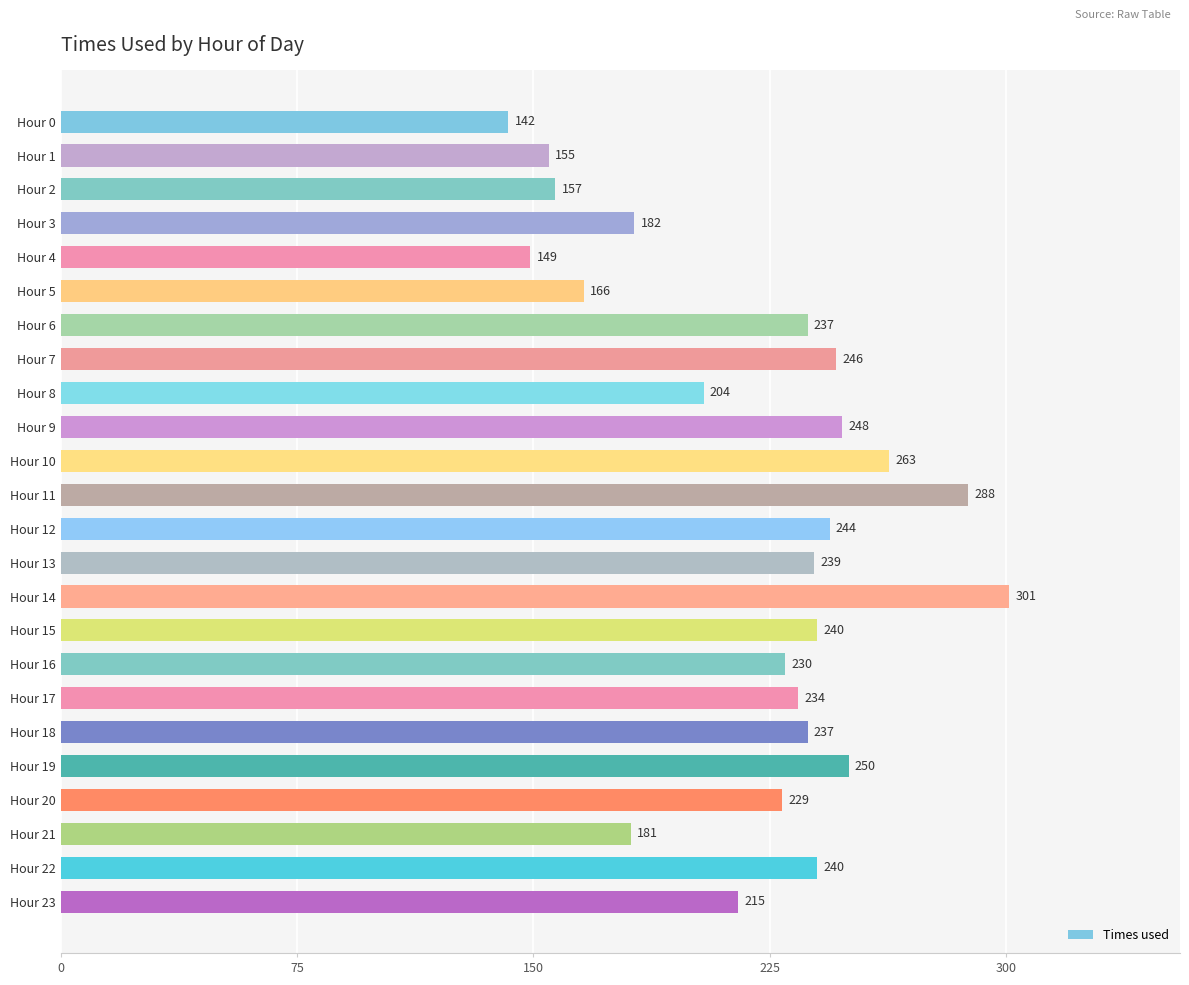

The chart shows a value of 71 at Hour 17. True or false?

False